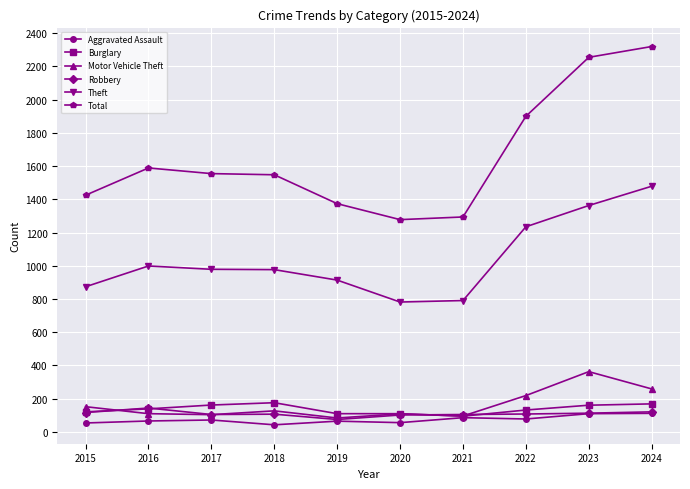

What is the spread (max minus min) of values at 2016?

1523